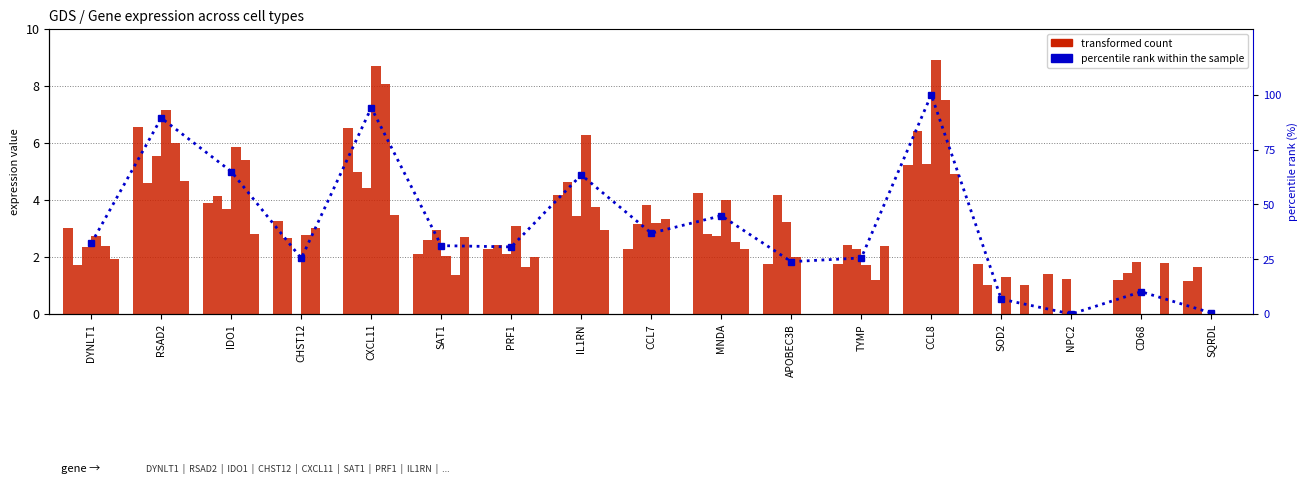

What value does the ncMono series have at IL1RN?

3.8